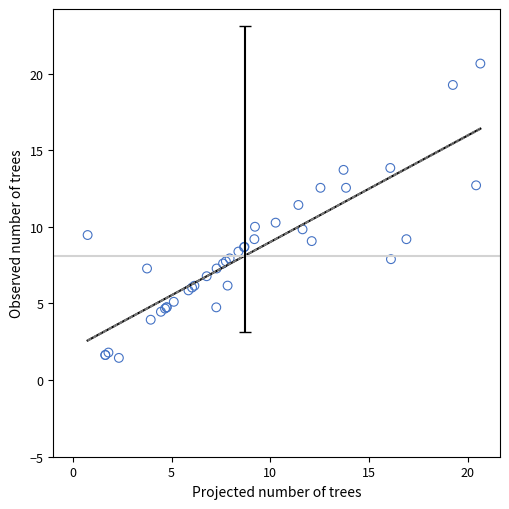

What Y value in the scatter plot is closest to 11?

11.4